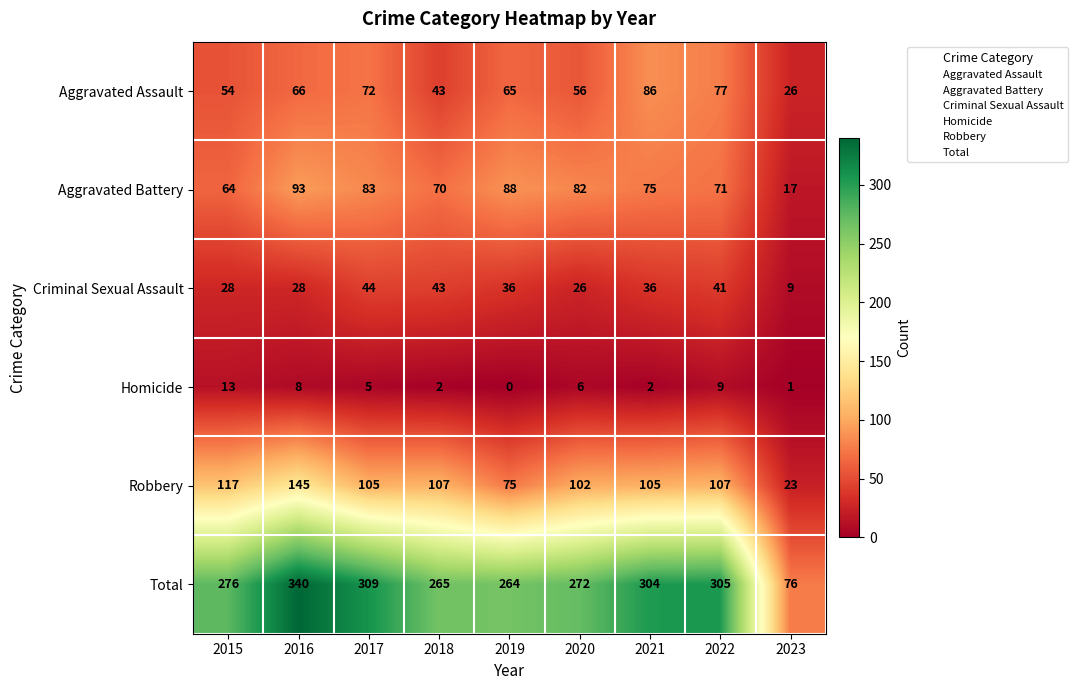

What is the difference between the Criminal Sexual Assault values at 2020 and 2018?

17